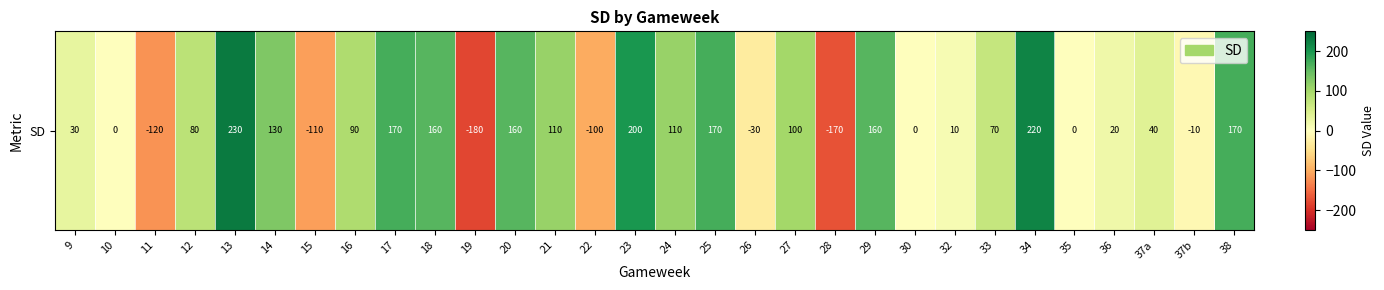

How many values are below zero?

7